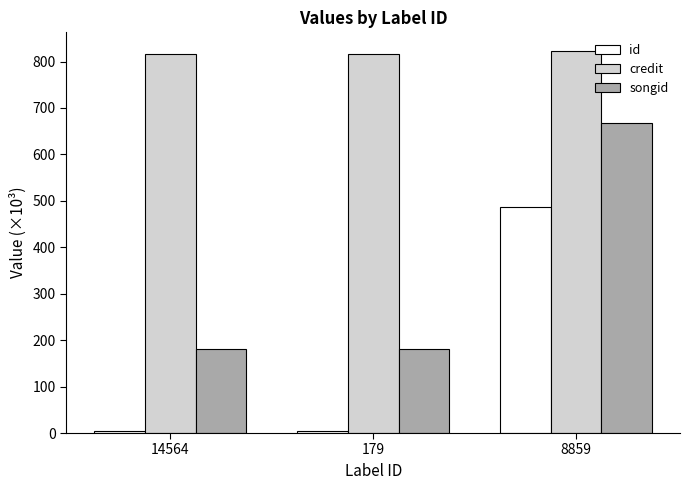

Rank the series by their average value, from lowest to highest.

id, songid, credit